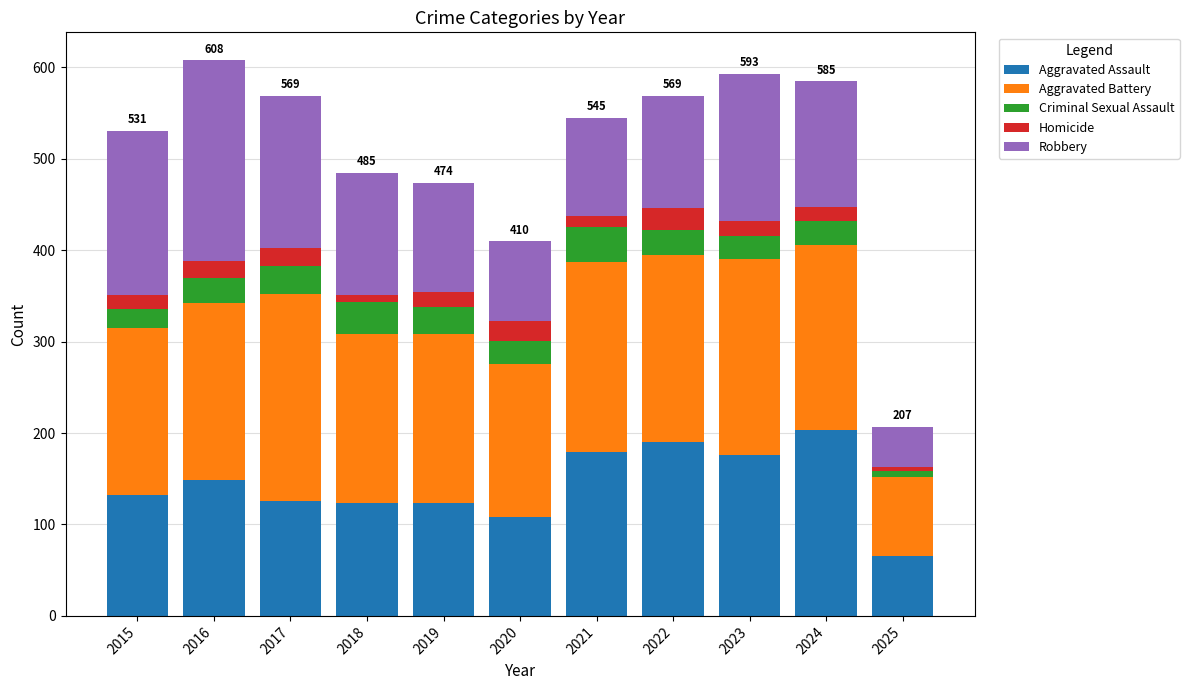

What is the difference between the second highest and second lowest values in the Aggravated Assault series?

82